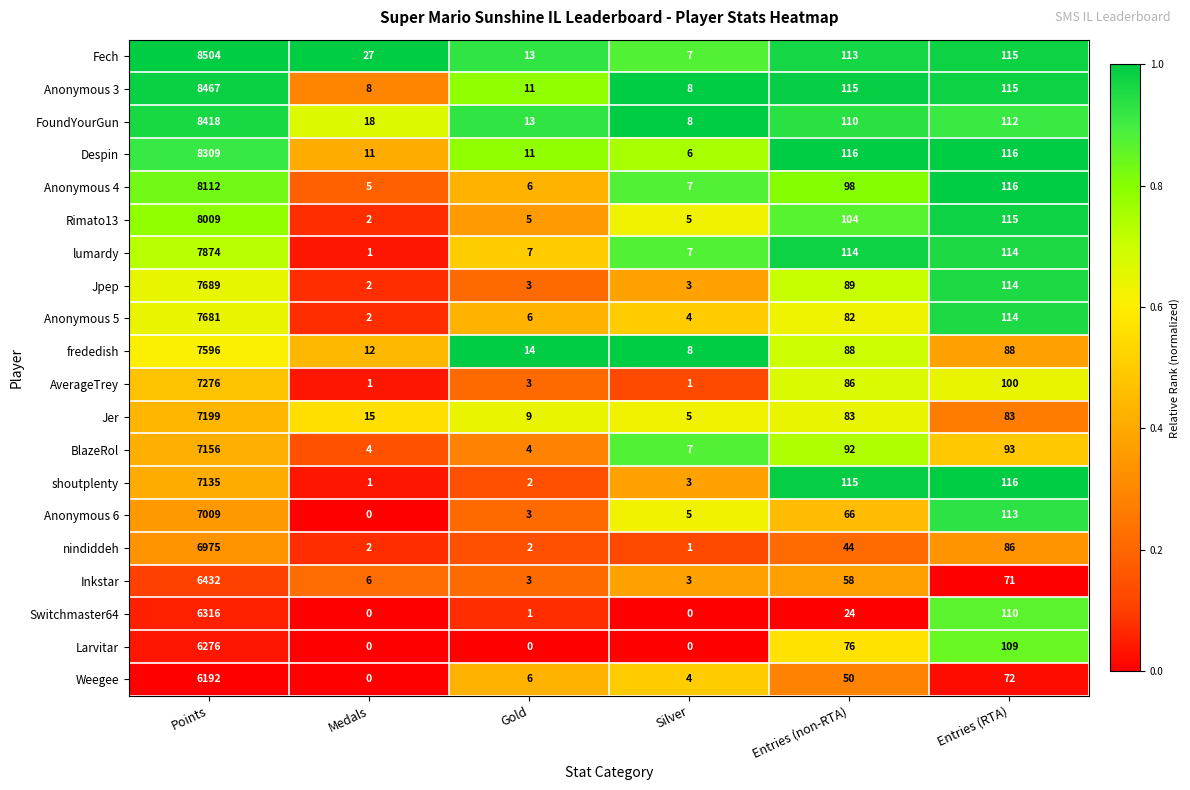

The lumardy series shows 7874 at Points. True or false?

True